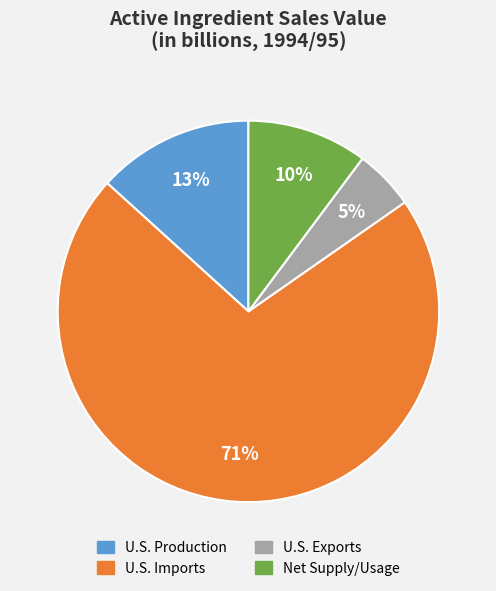

Do U.S. Imports and U.S. Exports together represent more than half of the pie?

Yes